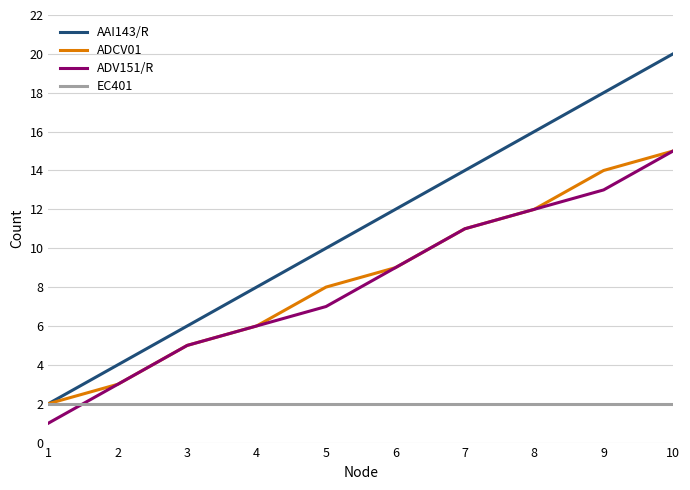

How many lines are shown in the chart?

4